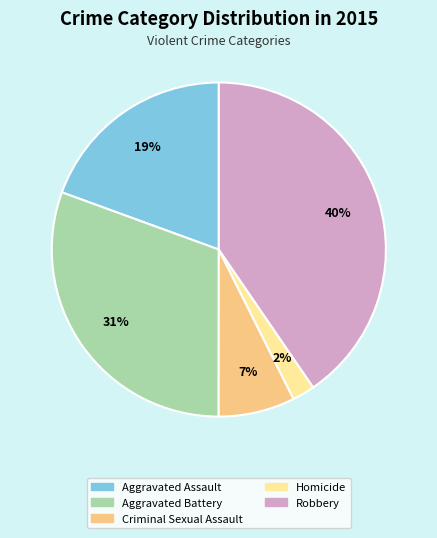

Count the number of slices in the pie.

5